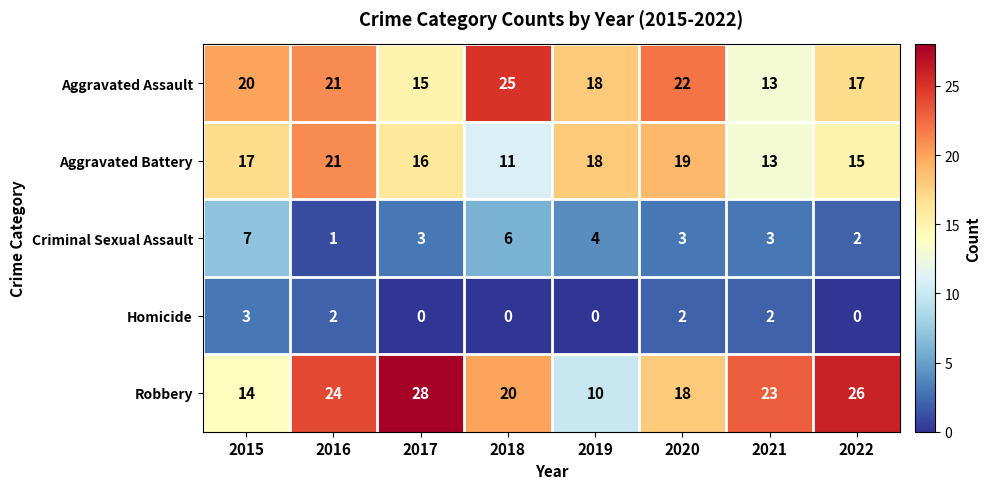

What is the difference between the highest and lowest values at 2015?

17